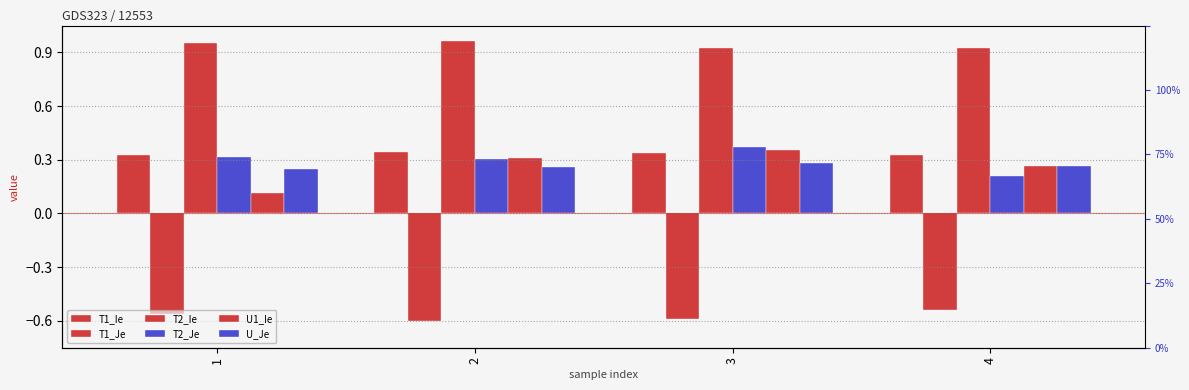

True or false: T2_Ie has a value of 1.3 at 4.

False